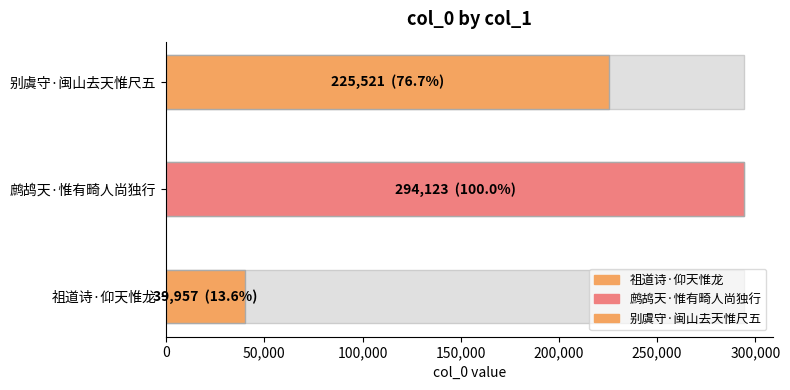

What is the difference between the maximum and minimum values?

254166